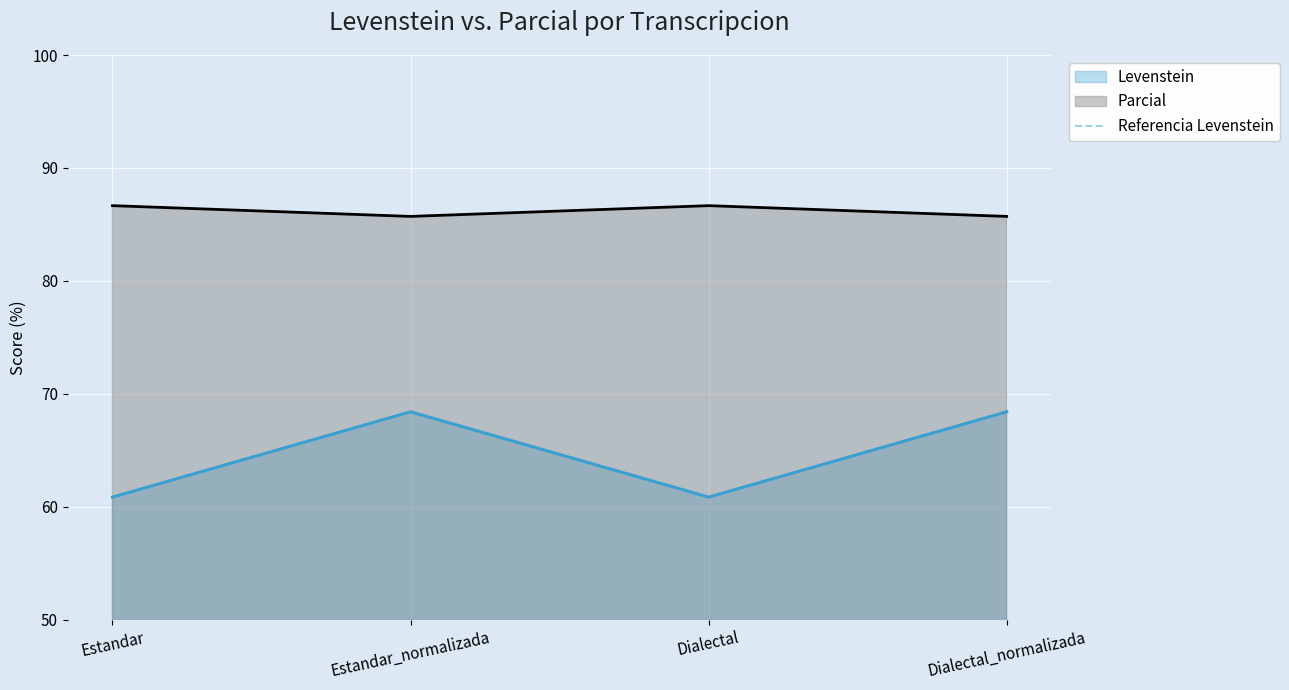

How many data points does each series have?

4